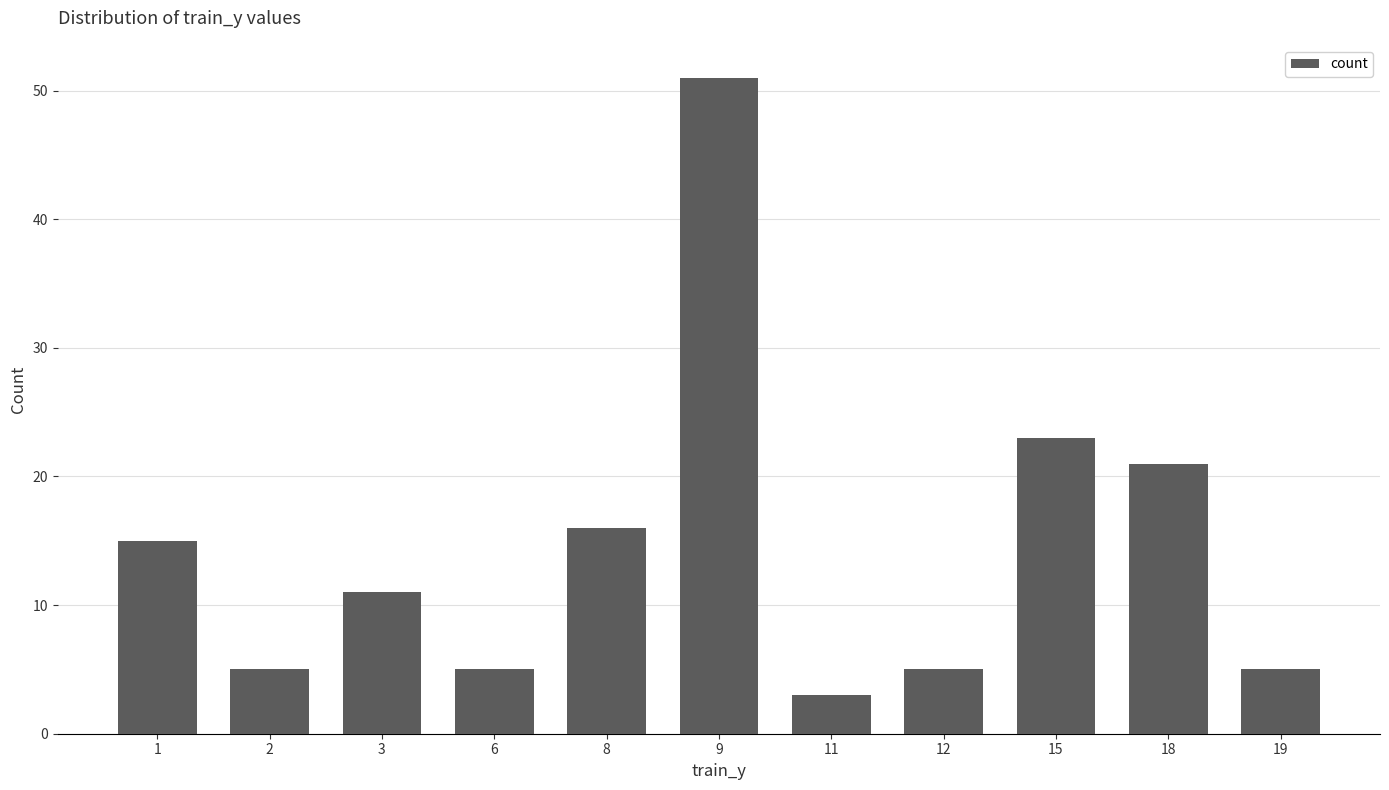

What is the change in value from 1 to 12?

-10